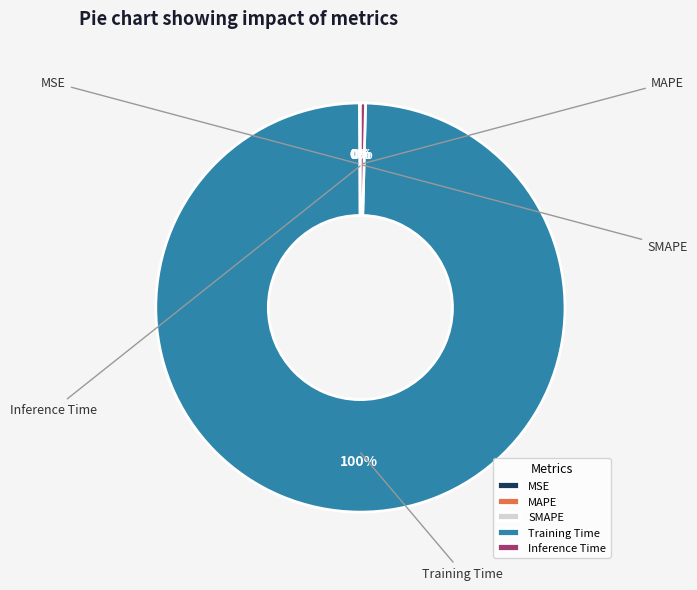

Does Training Time represent more than half of the total?

Yes